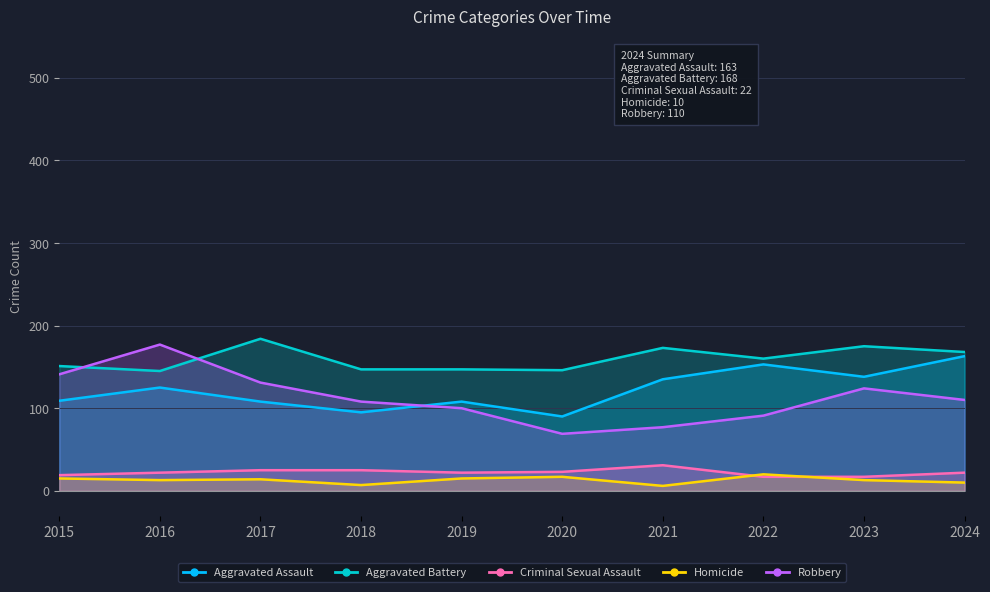

Reading left to right, transcribe all the data shown in this chart.

Aggravated Assault: 2015=109	2016=125	2017=108	2018=95	2019=108	2020=90	2021=135	2022=153	2023=138	2024=163
Aggravated Battery: 2015=151	2016=145	2017=184	2018=147	2019=147	2020=146	2021=173	2022=160	2023=175	2024=168
Criminal Sexual Assault: 2015=19	2016=22	2017=25	2018=25	2019=22	2020=23	2021=31	2022=17	2023=17	2024=22
Homicide: 2015=15	2016=13	2017=14	2018=7	2019=15	2020=17	2021=6	2022=20	2023=13	2024=10
Robbery: 2015=141	2016=177	2017=131	2018=108	2019=100	2020=69	2021=77	2022=91	2023=124	2024=110